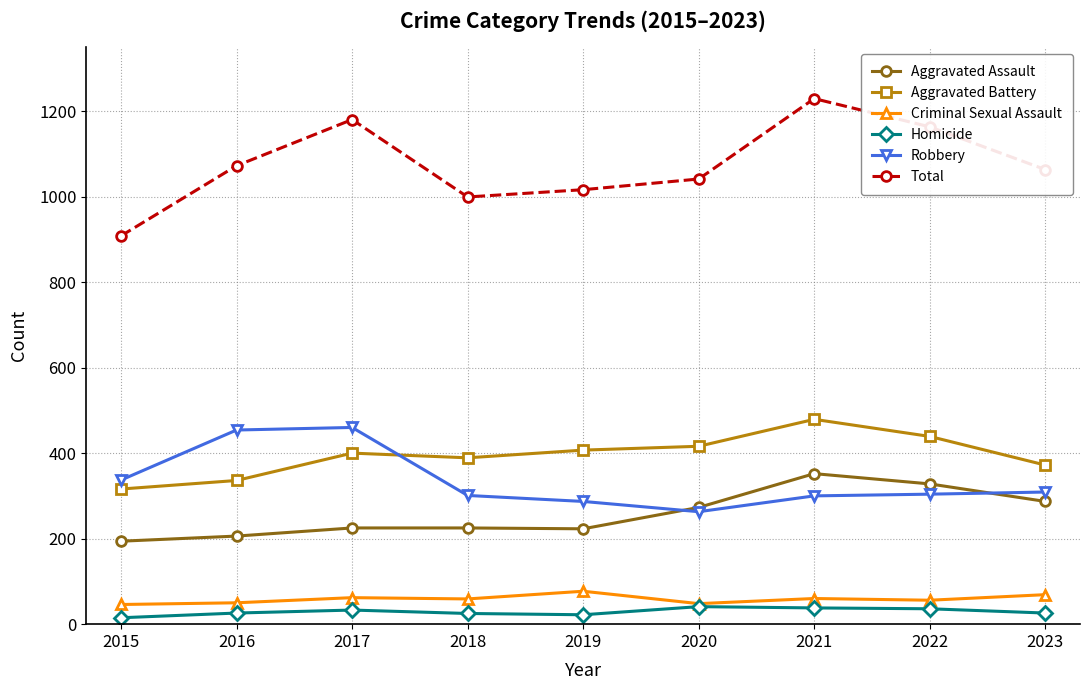

Which label corresponds to the largest value in the chart?

2021